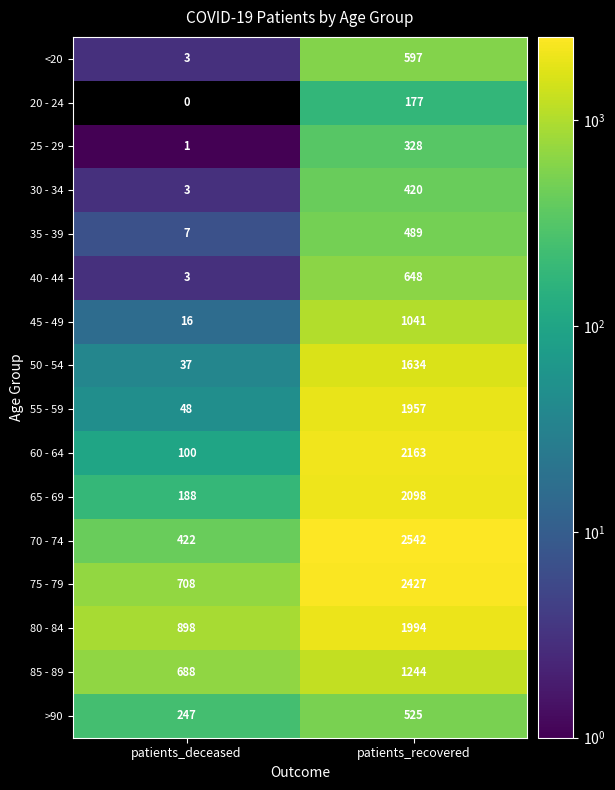

Which category has the highest value across all series?

patients_recovered